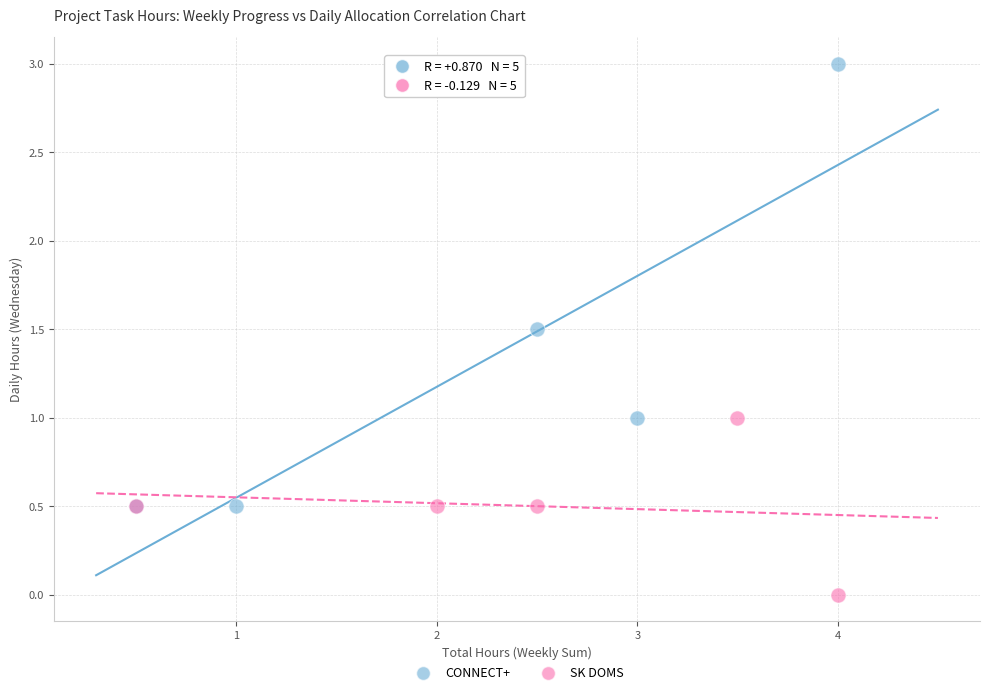

Which series contains the lowest Y value?

SK DOMS